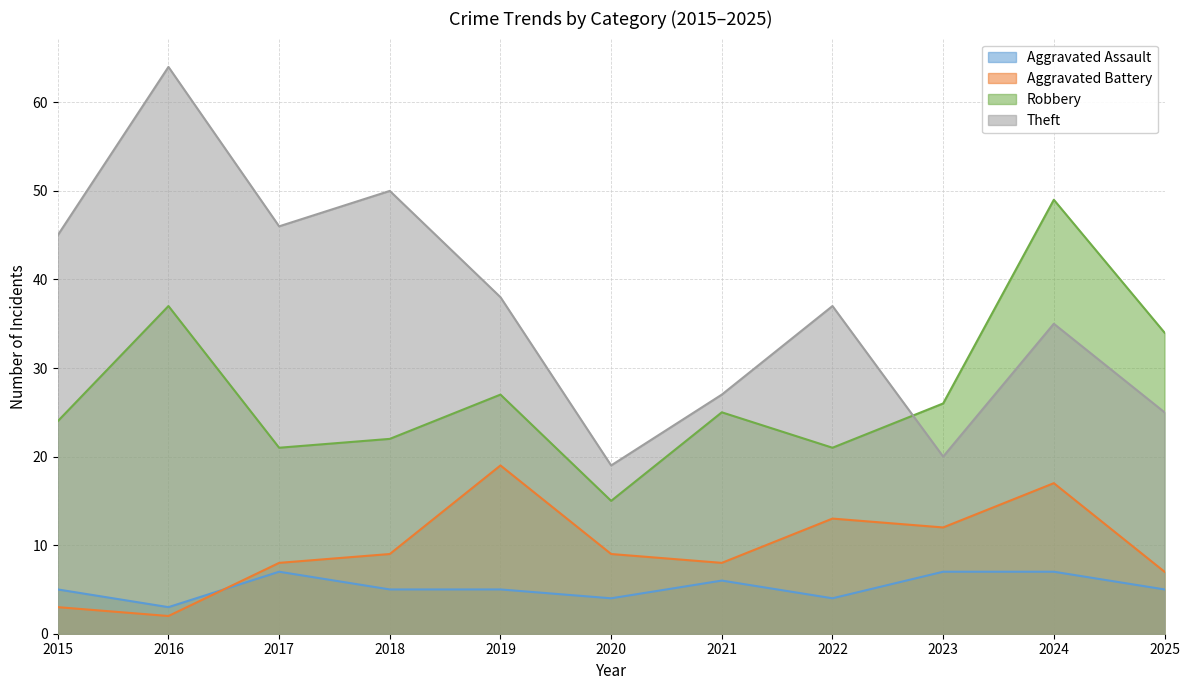

What is the sum of the Theft values at 2025 and 2024?

60